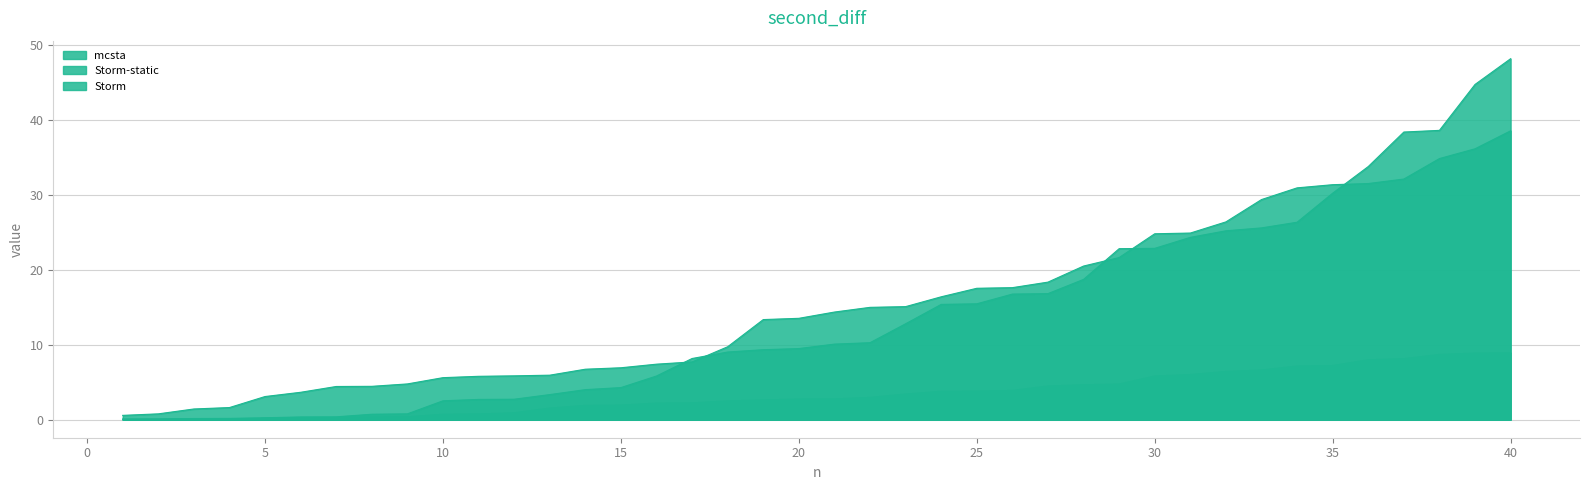

At which category is the sum across all series the highest?

40